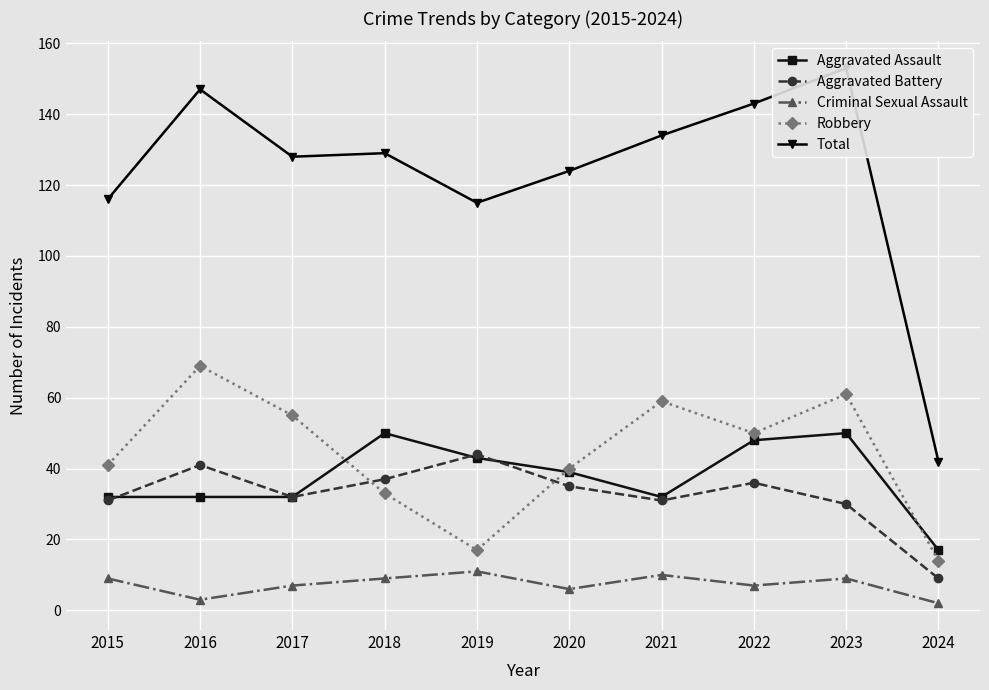

How many data points in Aggravated Battery are less than 35?

5